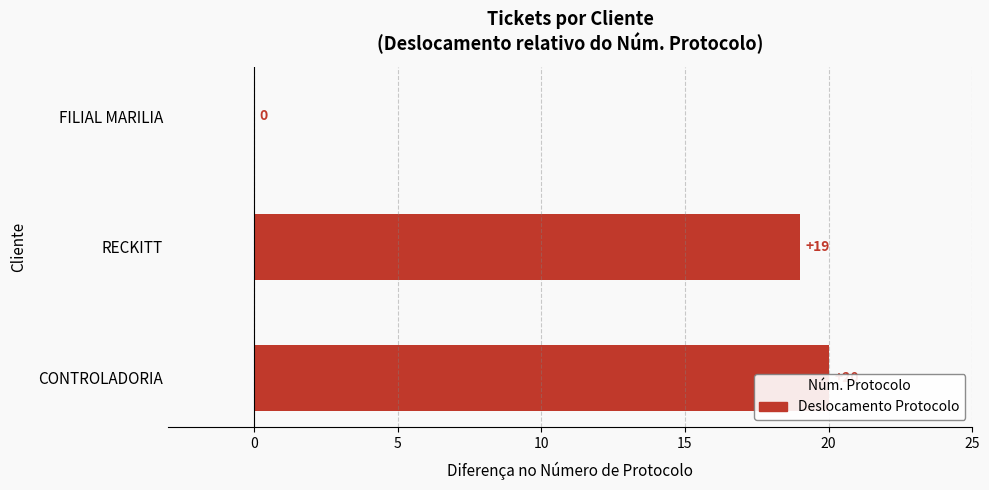

What is the difference between the maximum and minimum values?

20